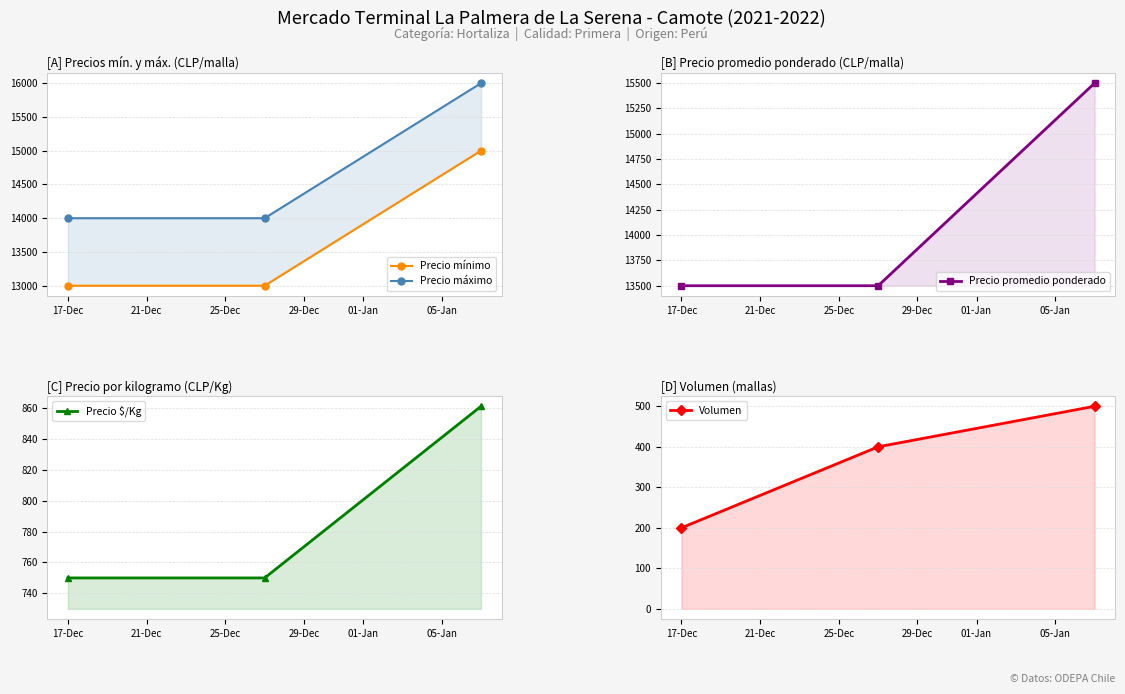

What is the lowest value of the Precio mínimo series?

13000